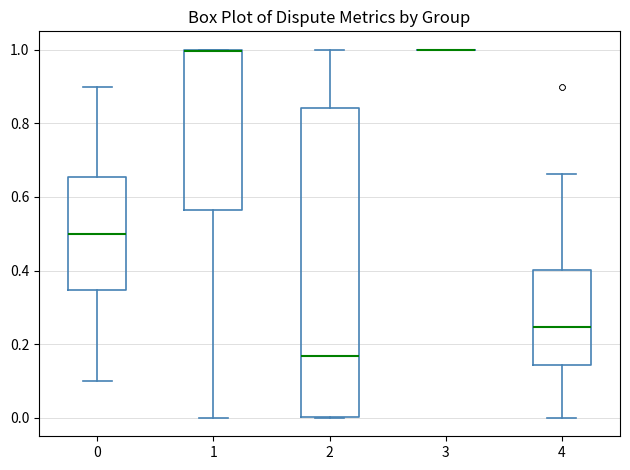

Reading left to right, read every box against the y-axis: the position of its median line, the range the box covers, and the ends of its whiskers. The values are not printed on the chart, so give them approximately, as read against the axis.

0: median 0.50, box 0.34 to 0.66, whiskers 0.10 to 0.90
1: median 1.00, box 0.56 to 1.00, whiskers 0.00 to 1.00
2: median 0.16, box 0.00 to 0.84, whiskers 0.00 to 1.00
3: box collapsed to a line at 1.00, whiskers 1.00 to 1.00
4: median 0.24, box 0.14 to 0.40, whiskers 0.00 to 0.66